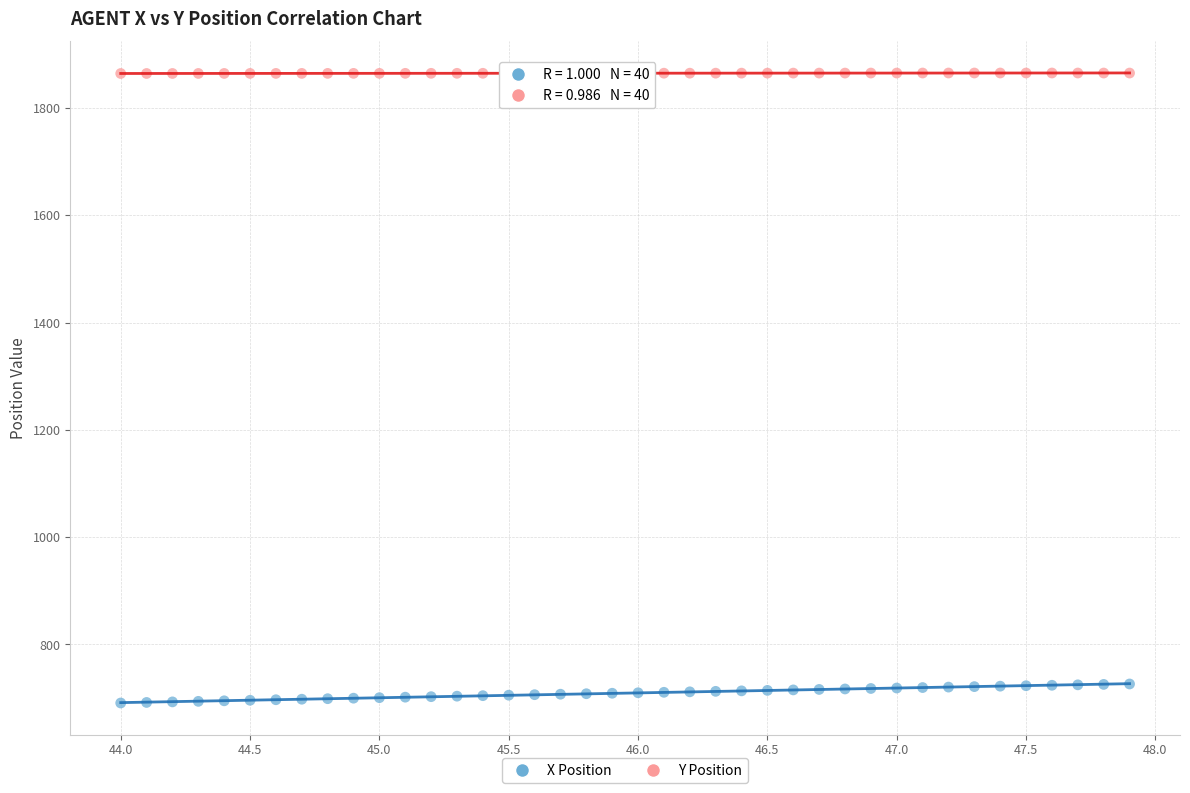

What is the X range (max minus min) for the scatter plot?

3.9